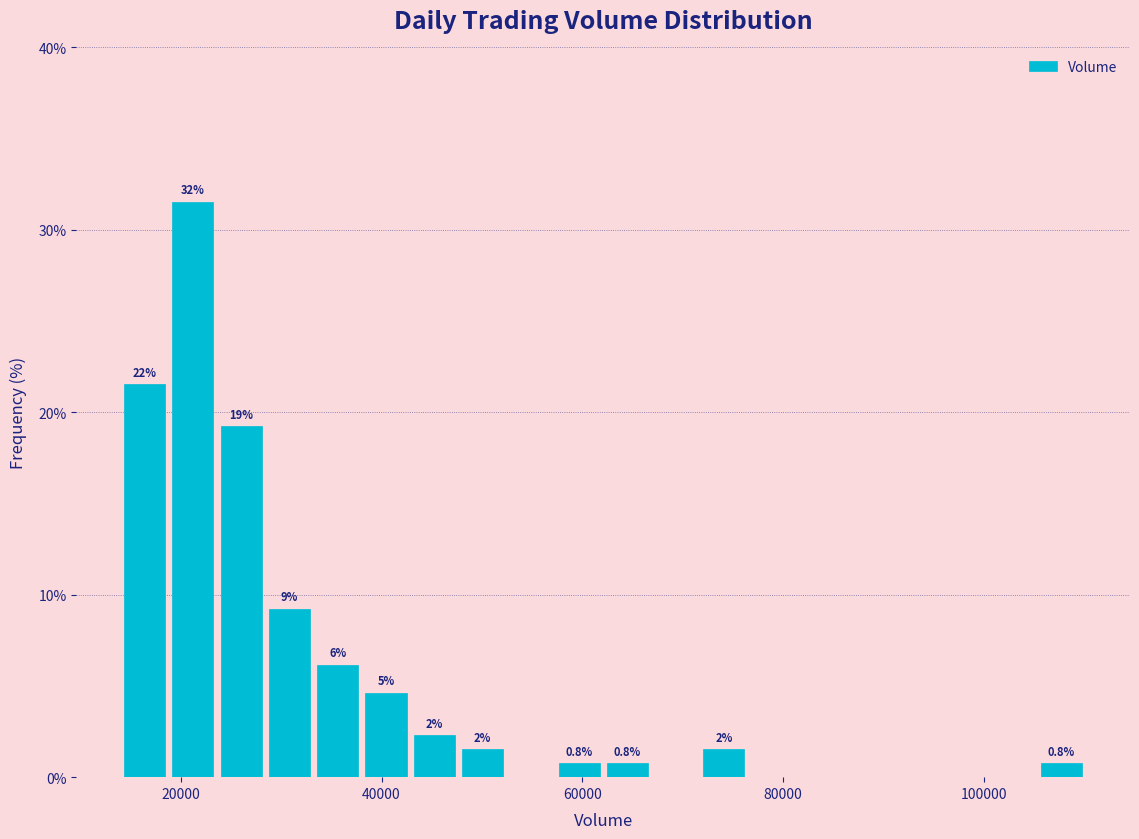

Read against the x-axis, roughly where is the centre of the tallest bar?

22000